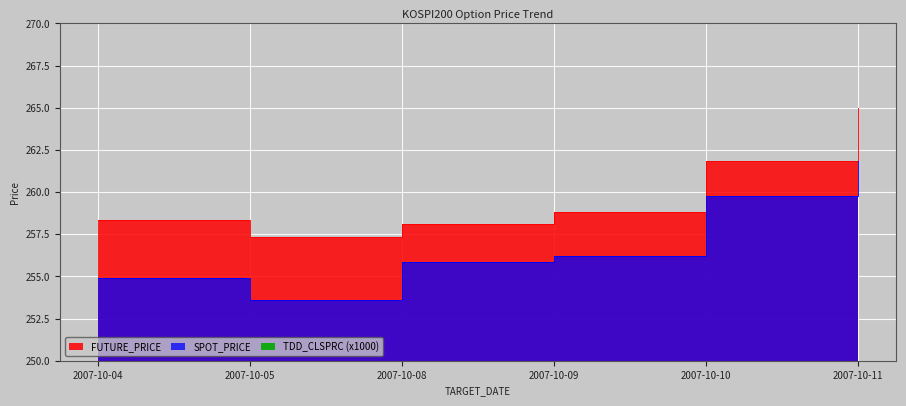

What is the value of the TDD_CLSPRC point at the 2nd from the left?

40.0